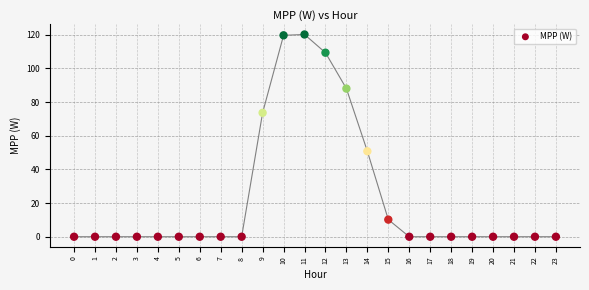

What Y value in the scatter plot is closest to 60?

50.8